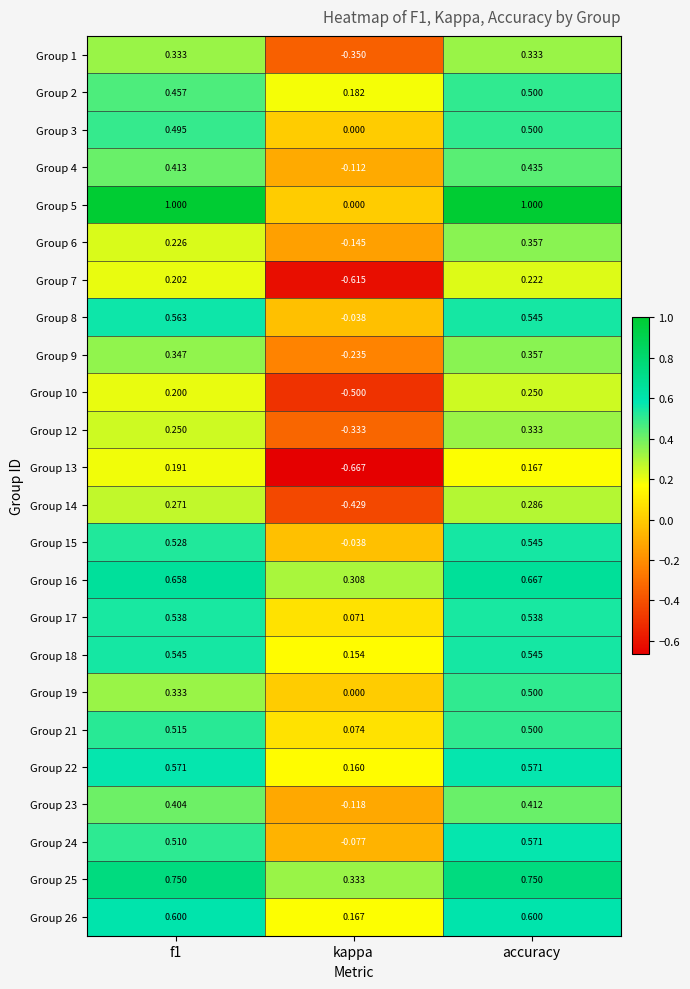

How many data points does each series have?

3